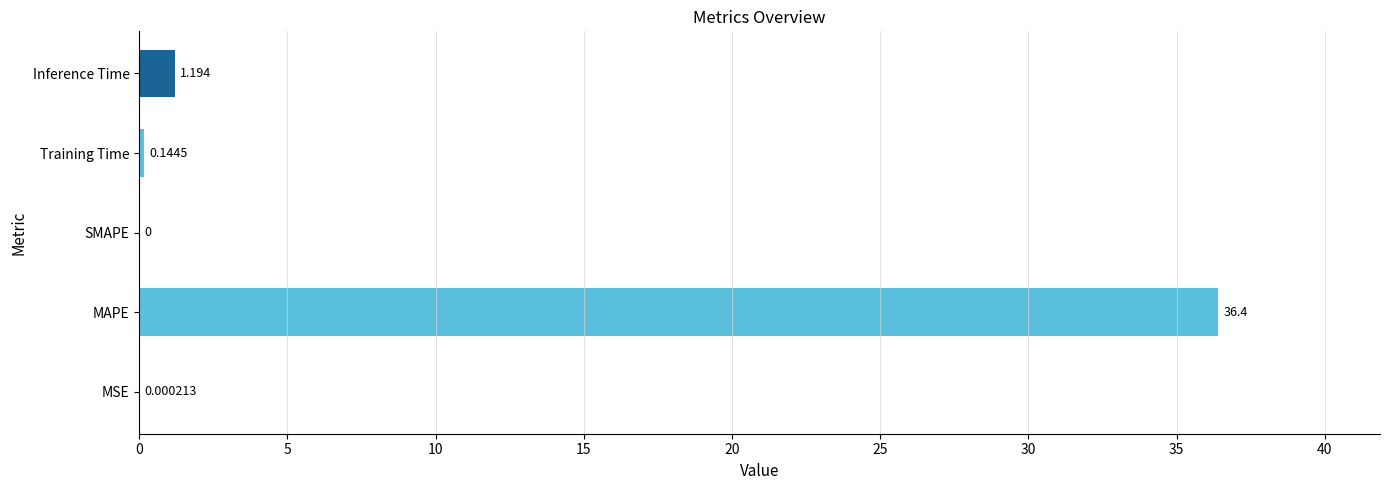

Between Inference Time and MSE, which is larger?

Inference Time